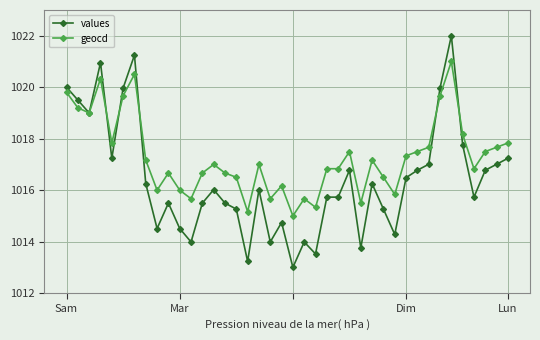

True or false: geocd and values cross at least once.

True